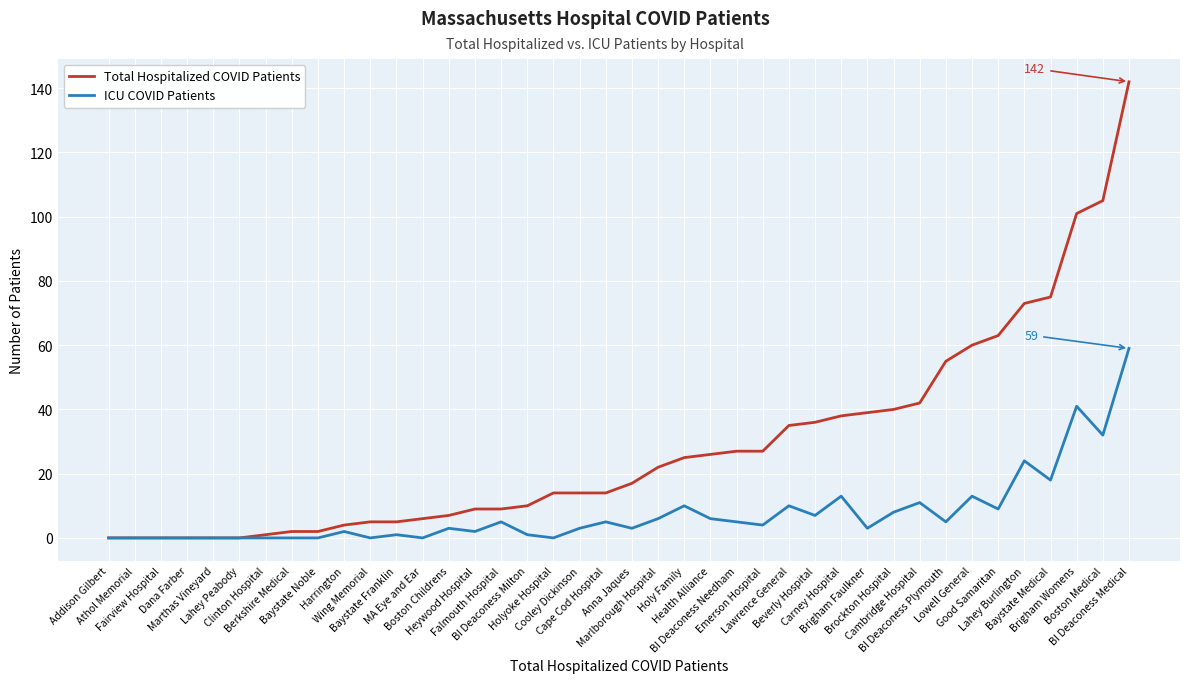

What position from the left is BI Deaconess Medical?

40